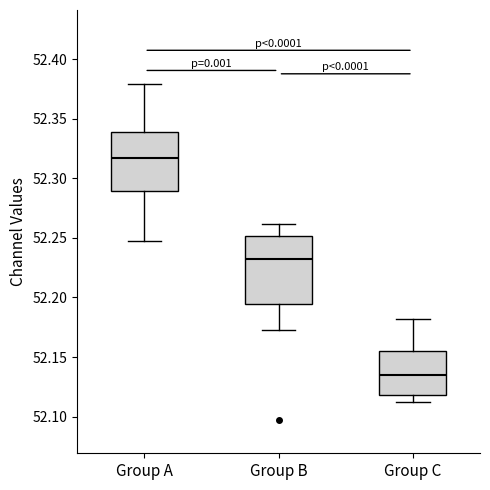

Reading left to right, transcribe this box plot: for each box, give where its median line is, the range the box spans, and where its two whiskers end, as read against the y-axis. The values are not printed on the chart, so give them approximately, as read against the axis.

Group A: median 52.315, box 52.290 to 52.340, whiskers 52.250 to 52.380
Group B: median 52.230, box 52.195 to 52.250, whiskers 52.175 to 52.260
Group C: median 52.135, box 52.120 to 52.155, whiskers 52.110 to 52.180